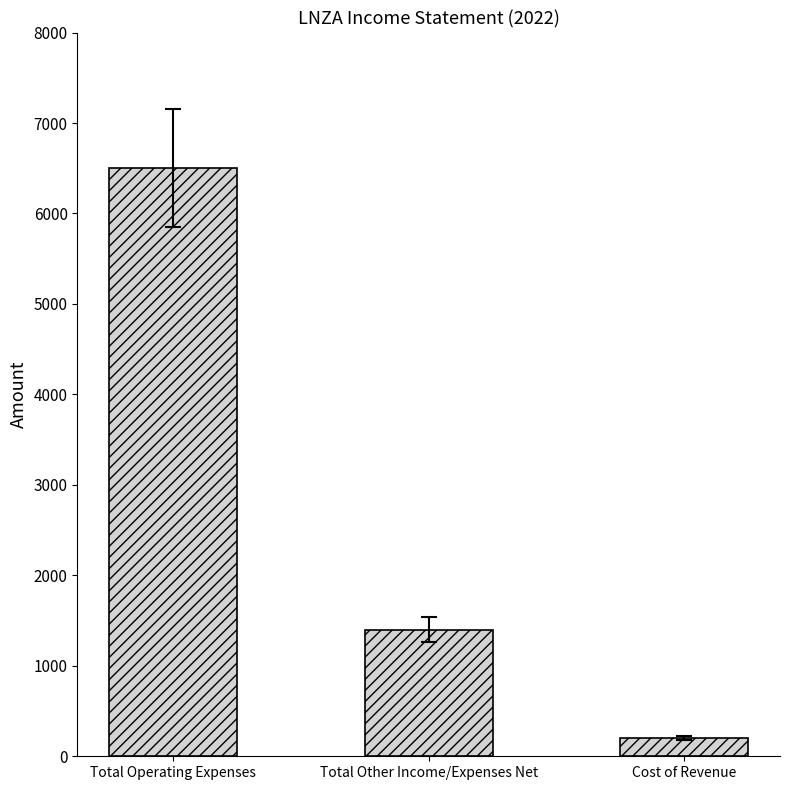

What is the value of the 1st bar from the left?

6500